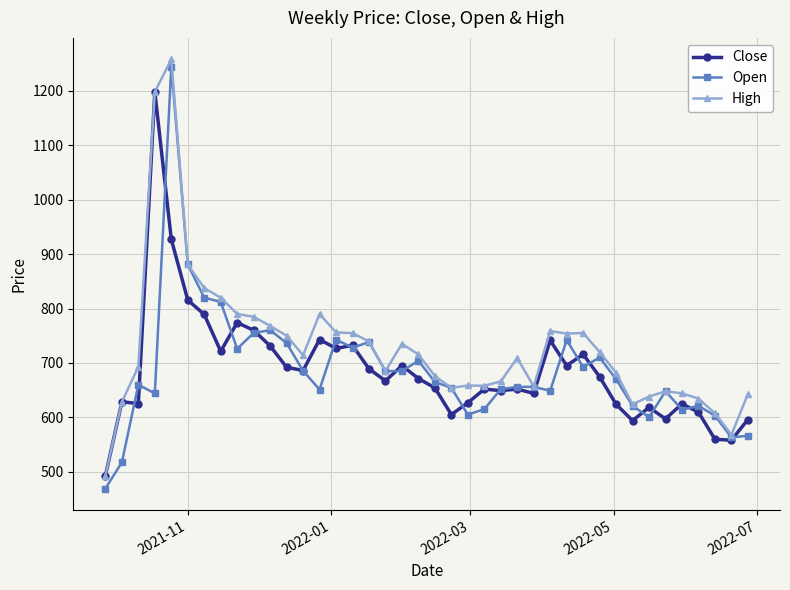

What is the lowest value of the Open series?

469.0